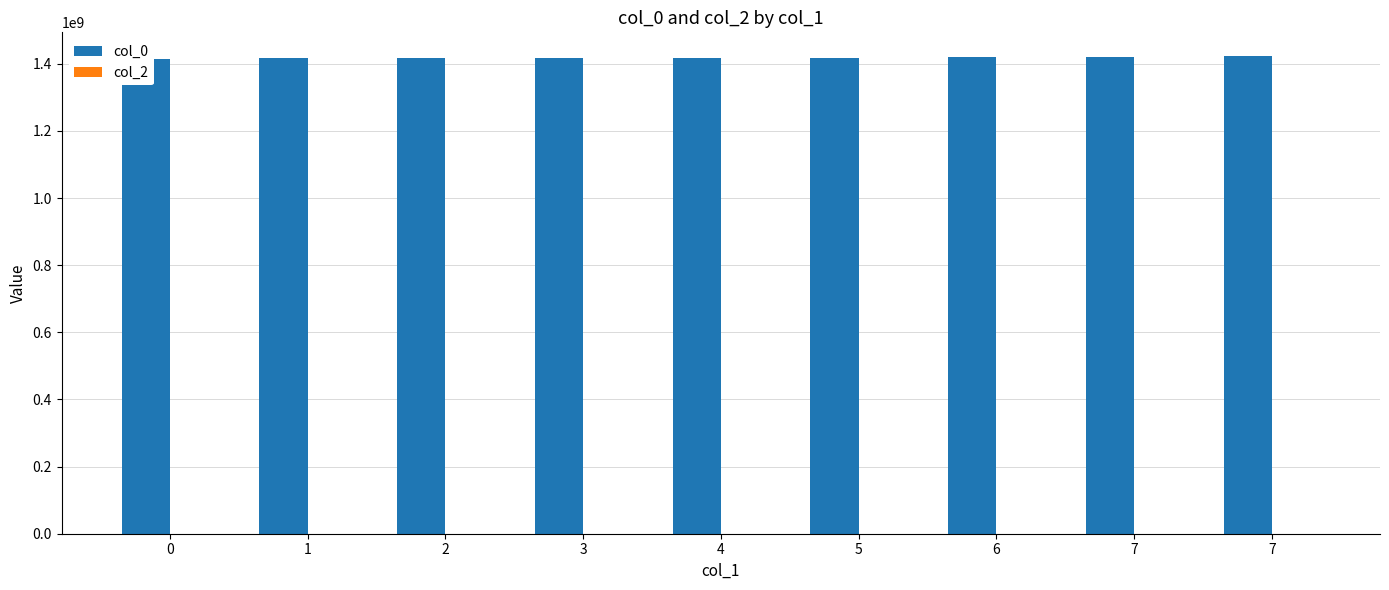

List the labels in order of col_0 value, smallest first.

0, 1, 2, 3, 4, 5, 6, 7, 7